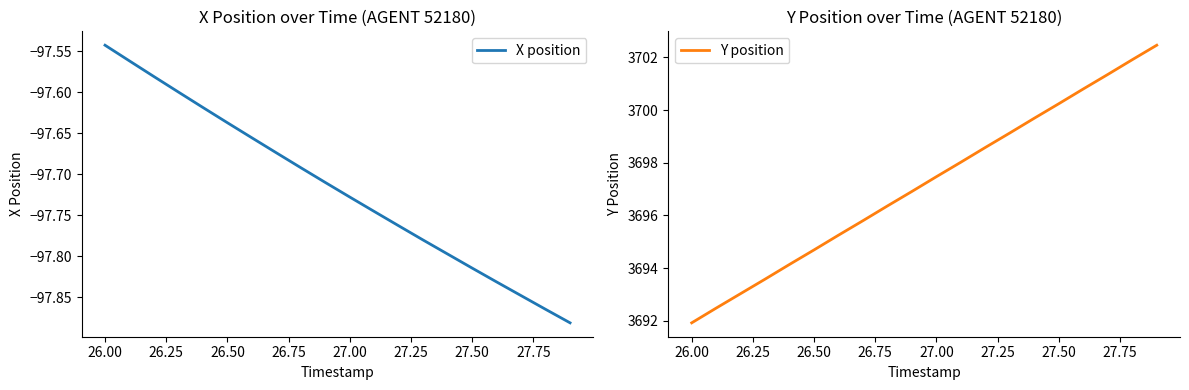

What is the value of the X position point at the 6th from the left?

-97.6